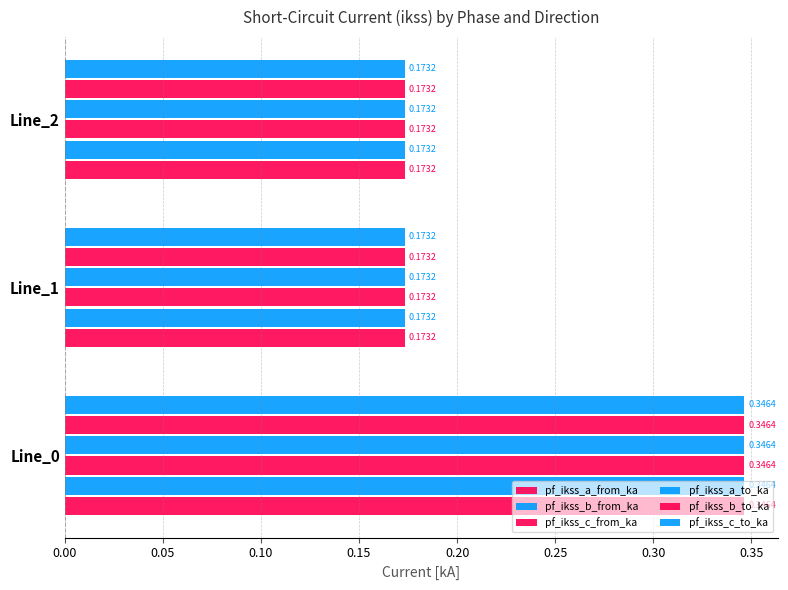

At how many categories does at least one series exceed 0?

3